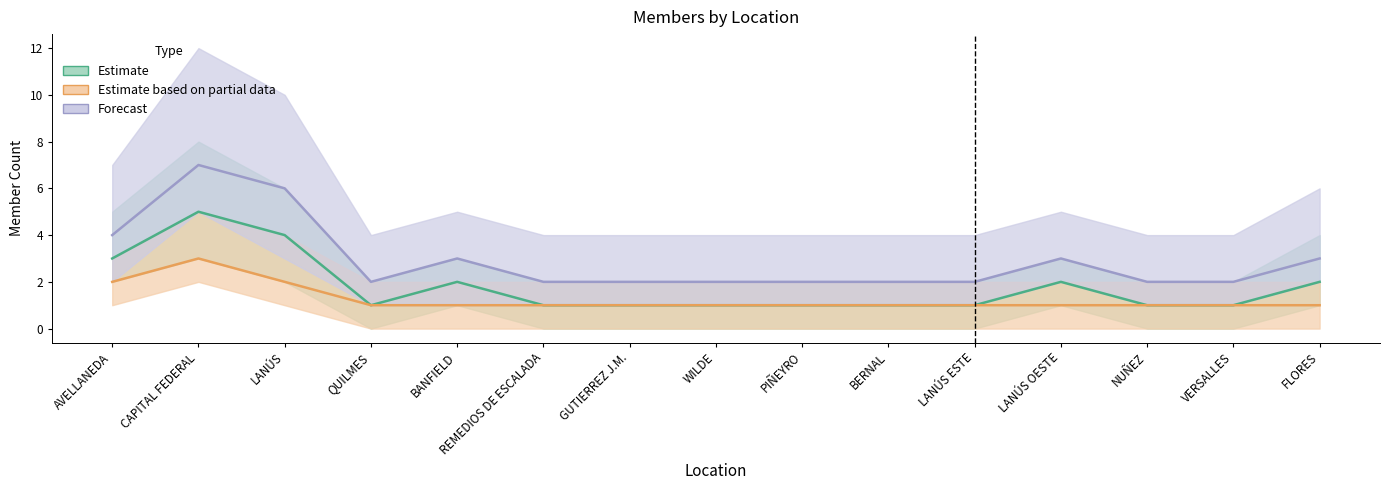

List the series in order of their peak value, highest first.

Forecast, Estimate, Estimate based on partial data